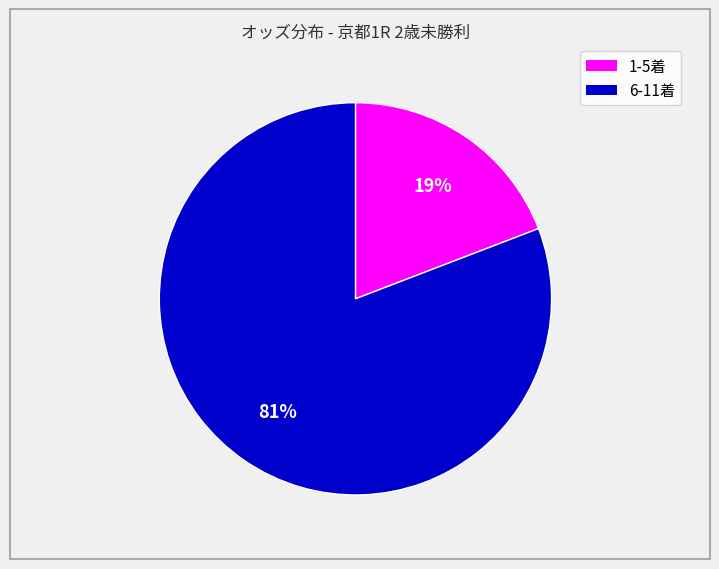

How many segments does this pie chart have?

2